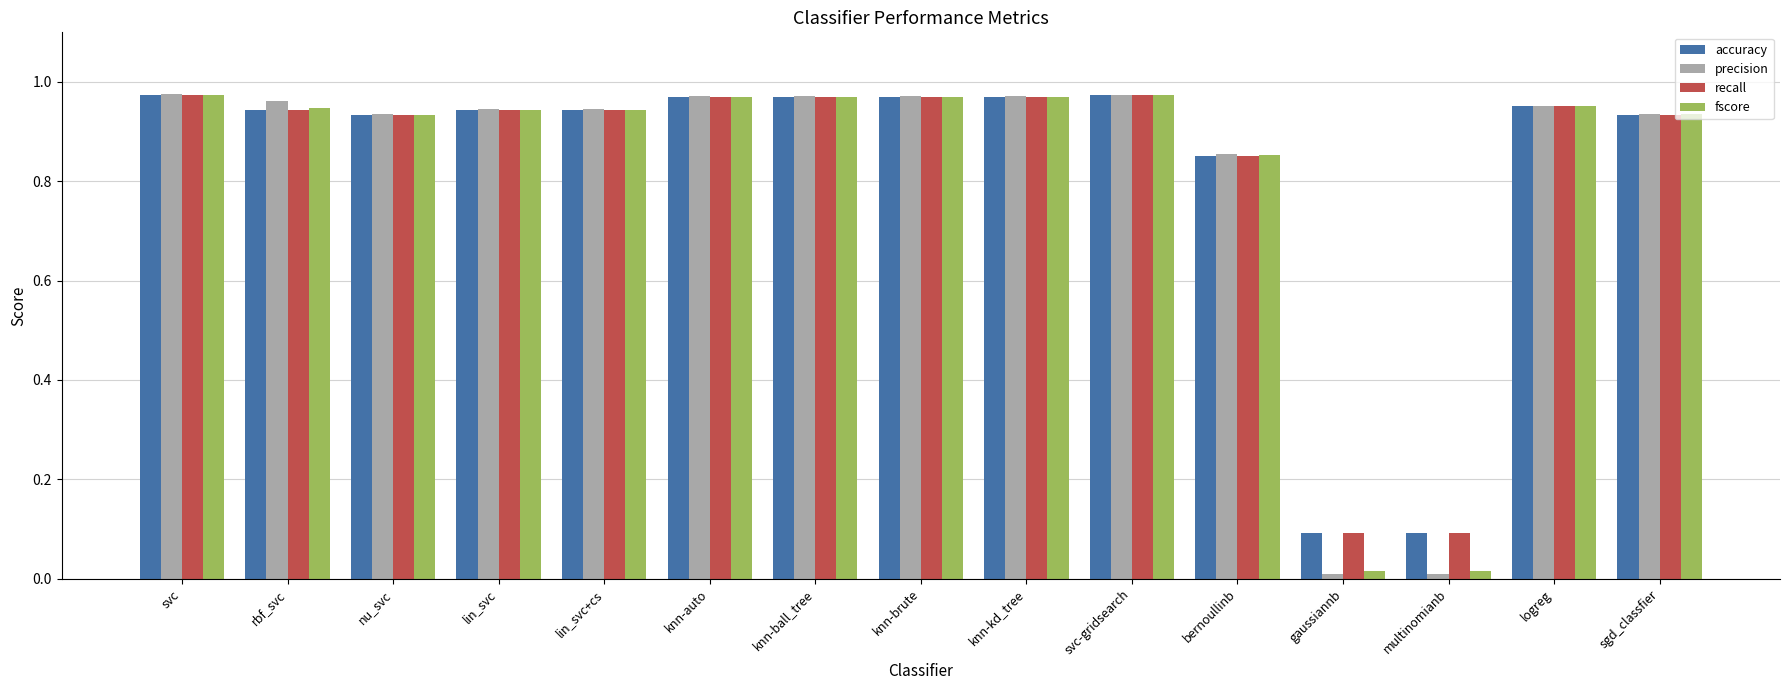

What is the label of the 2nd bar from the right?

logreg